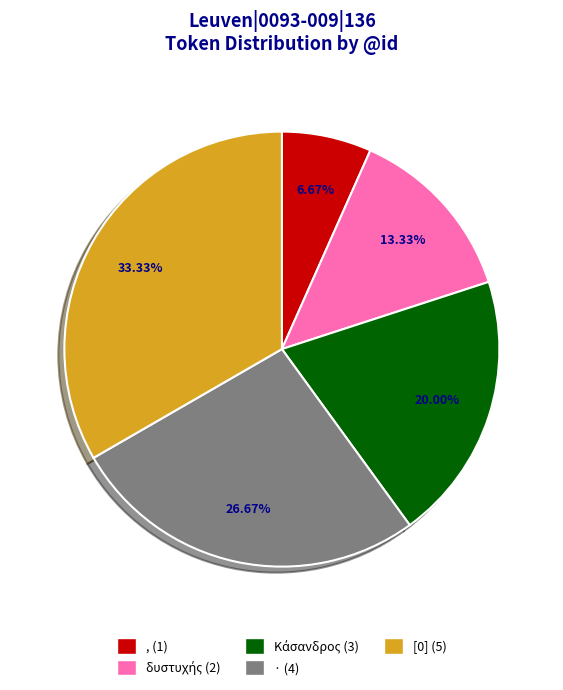

What percentage is NOT represented by [0]?

66.7%